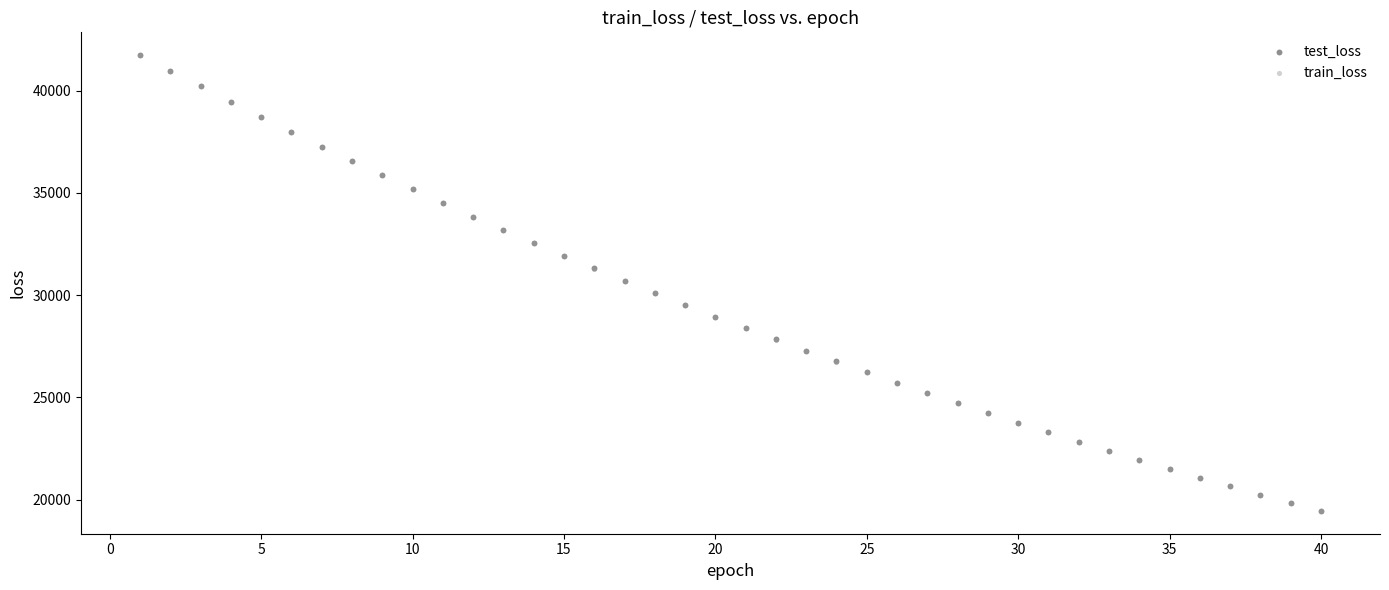

What are all the series names shown in the legend?

test_loss, train_loss